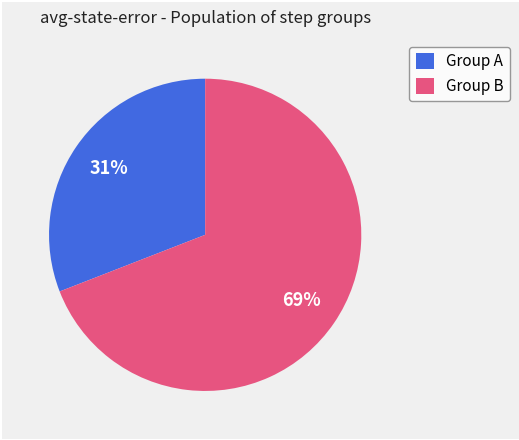

To the nearest percent, what is the difference between the largest and smallest slice percentages?

38%